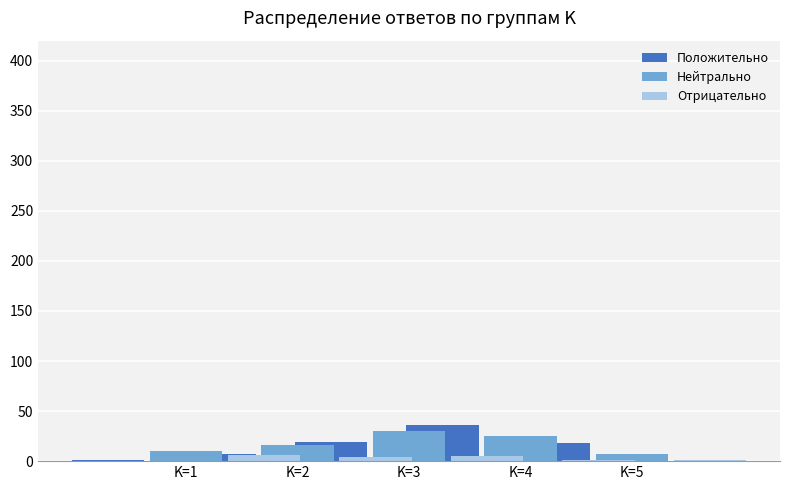

Which has a higher value, K=3 or K=1?

K=3